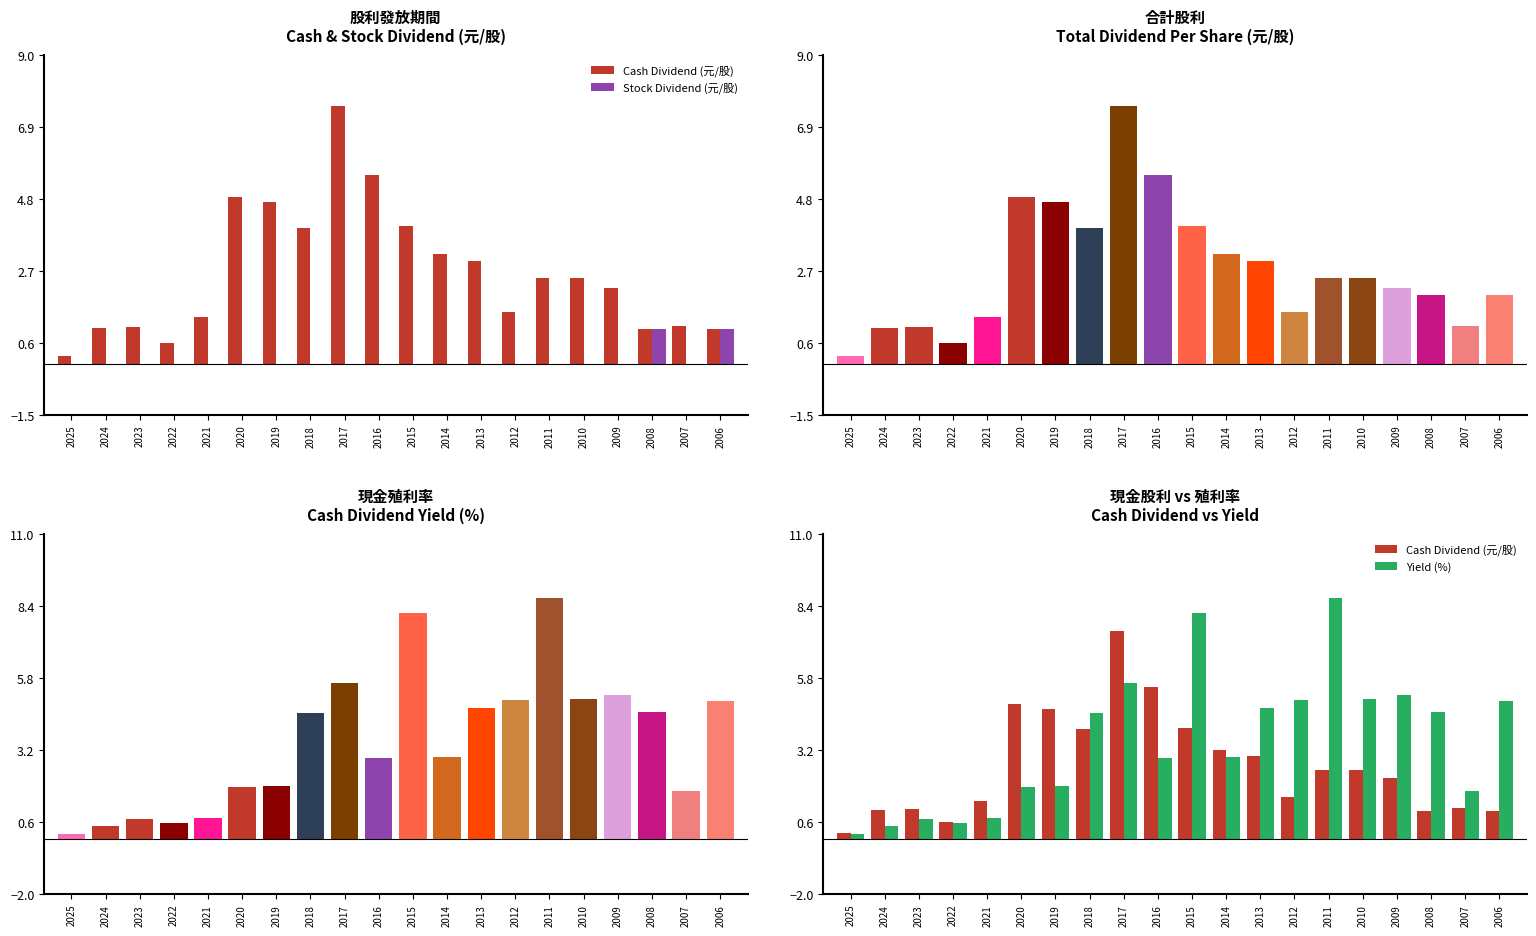

The Total Dividend series shows 7.5 at 2017. True or false?

True